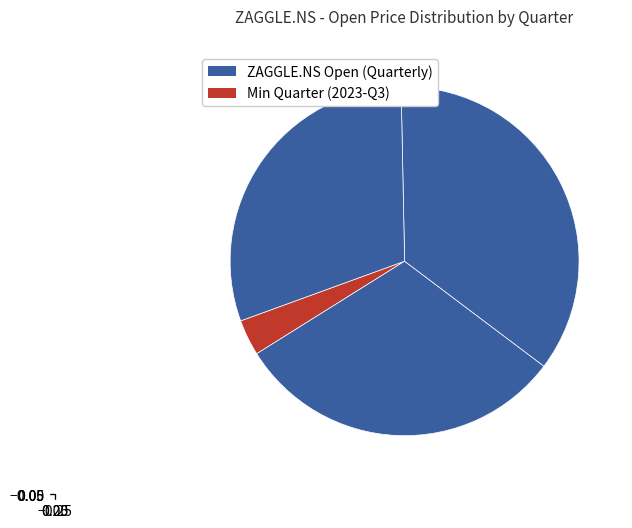

How many segments does this pie chart have?

4